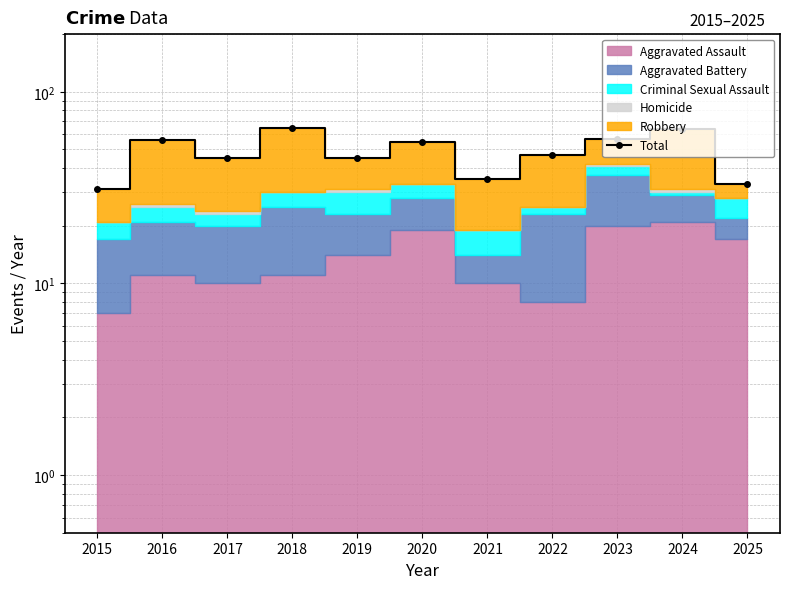

What is the difference between the values at 2019 and 2022?

2